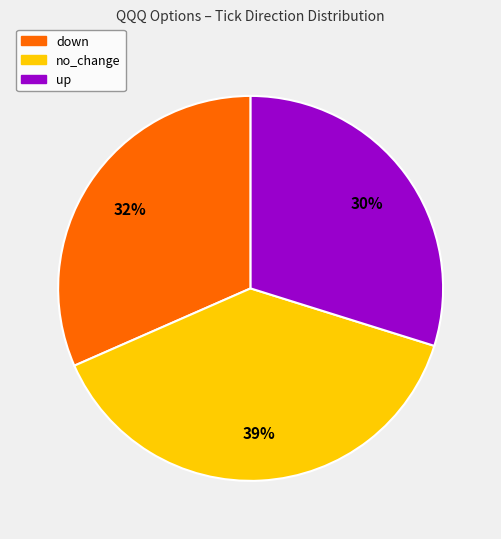

Rank the categories by value from lowest to highest.

up, down, no_change